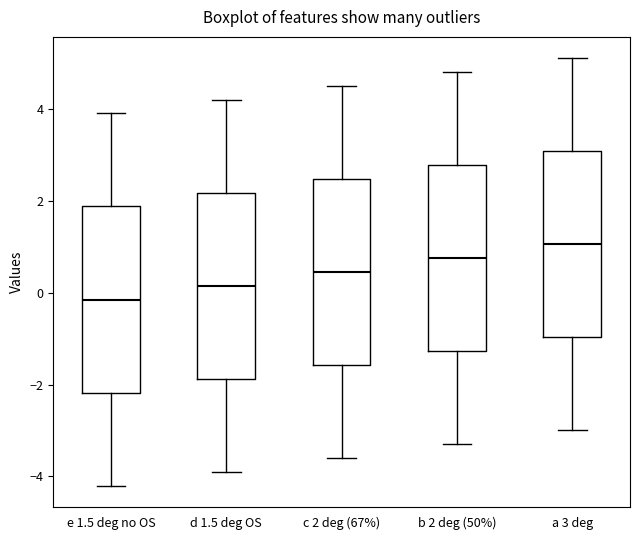

Reading left to right, read every box against the y-axis: the position of its median line, the range the box covers, and the ends of its whiskers. The values are not printed on the chart, so give them approximately, as read against the axis.

e 1.5 deg no OS: median -0.2, box -2.2 to 1.8, whiskers -4.2 to 4.0
d 1.5 deg OS: median 0.2, box -1.8 to 2.2, whiskers -3.8 to 4.2
c 2 deg (67%): median 0.4, box -1.6 to 2.4, whiskers -3.6 to 4.6
b 2 deg (50%): median 0.8, box -1.2 to 2.8, whiskers -3.2 to 4.8
a 3 deg: median 1.0, box -1.0 to 3.0, whiskers -3.0 to 5.2